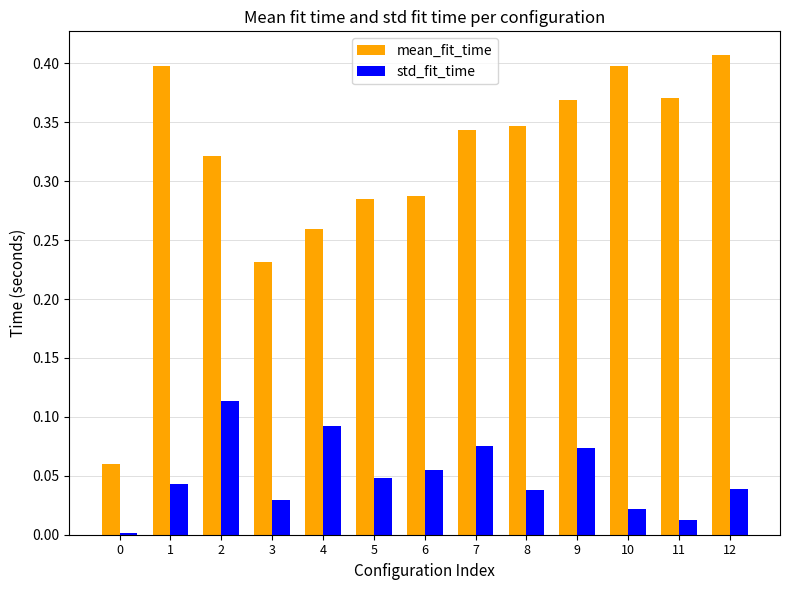

Which label corresponds to the largest value in the chart?

12